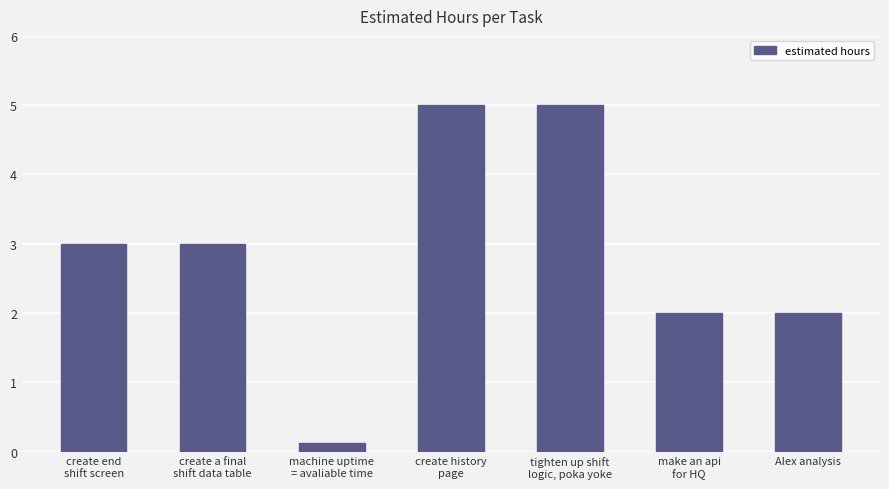

What is the difference between the maximum and minimum values?

4.9